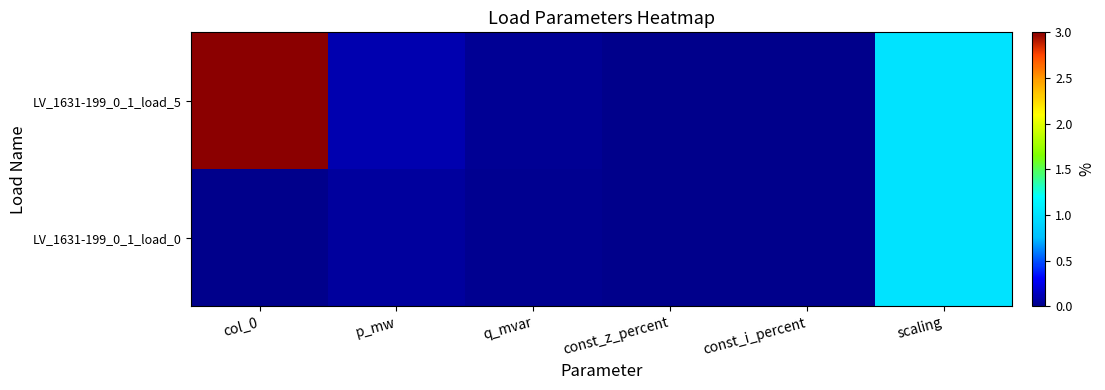

List the series in order of their peak value, lowest first.

LV_1631-199_0_1_load_0, LV_1631-199_0_1_load_5